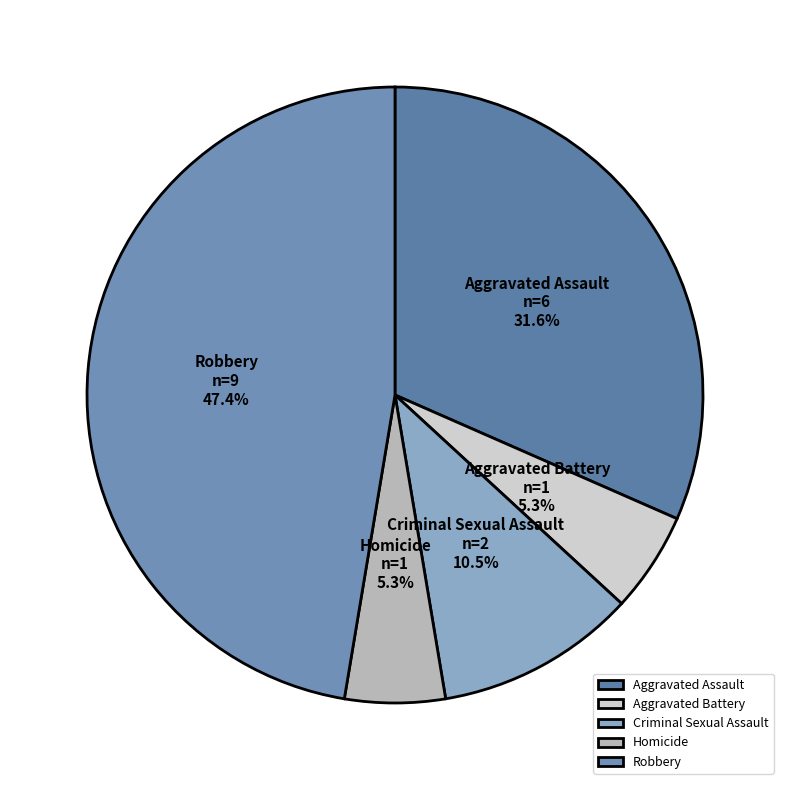

What is the largest slice in the pie chart?

Robbery